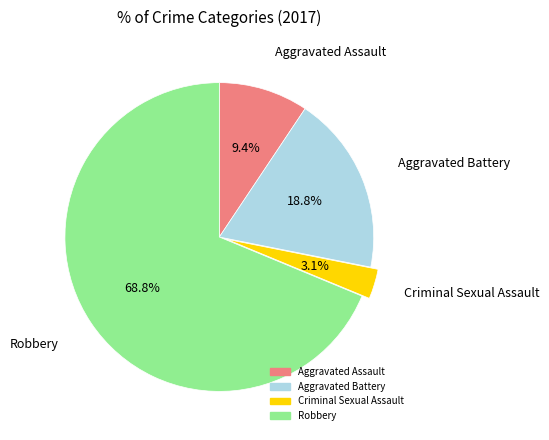

Rank the categories by value from lowest to highest.

Criminal Sexual Assault, Aggravated Assault, Aggravated Battery, Robbery